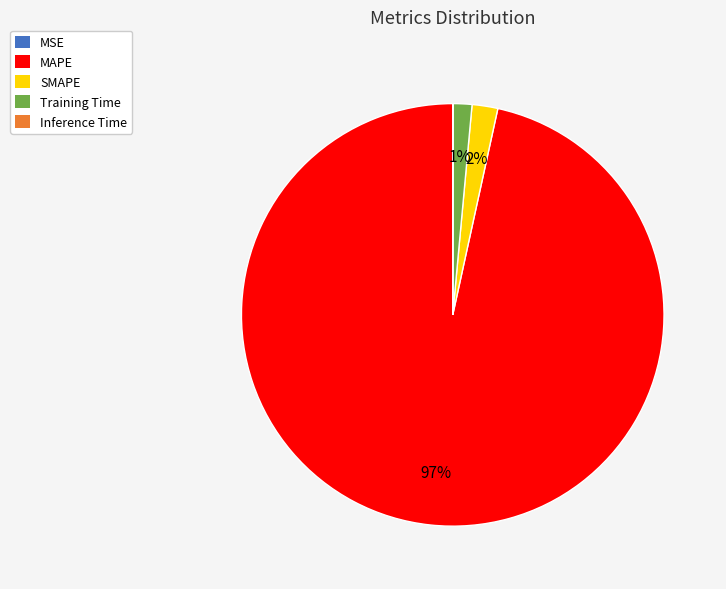

Is it true that MAPE is 97% of the pie?

True